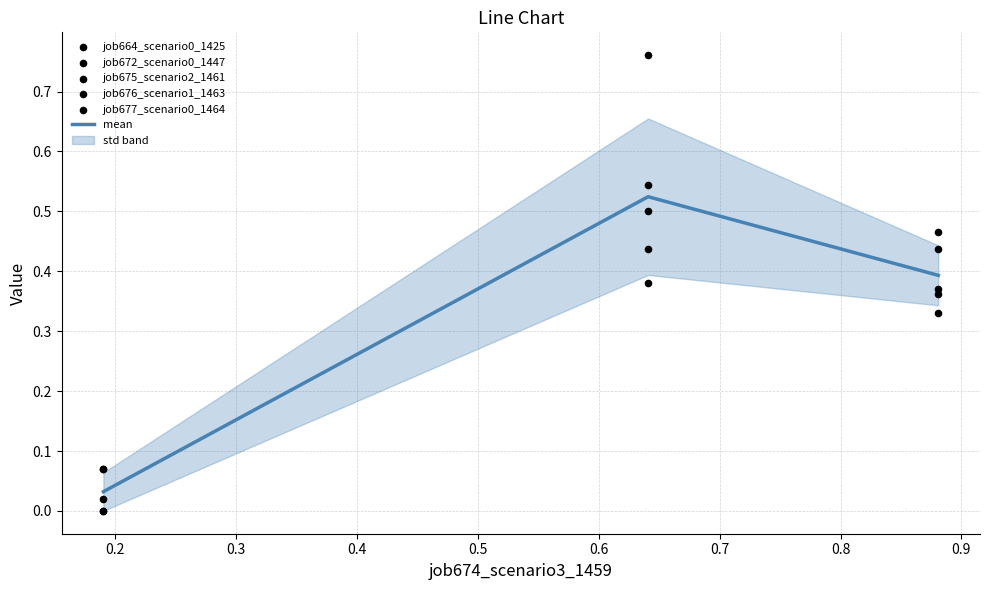

What are all the series names shown in the legend?

mean, job664_scenario0_1425, job672_scenario0_1447, job675_scenario2_1461, job676_scenario1_1463, job677_scenario0_1464